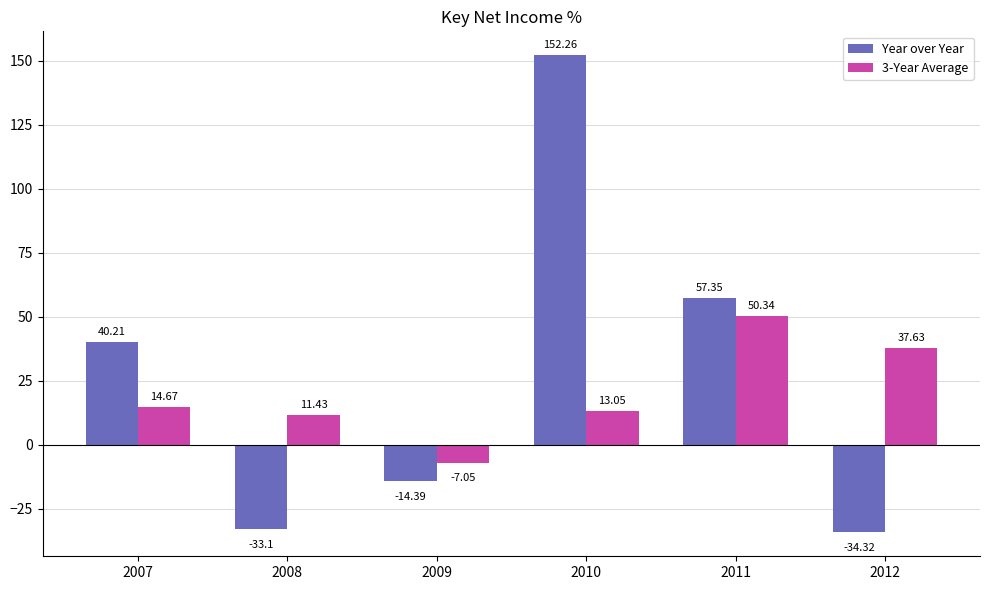

At which label does 3-Year Average reach its peak?

2011